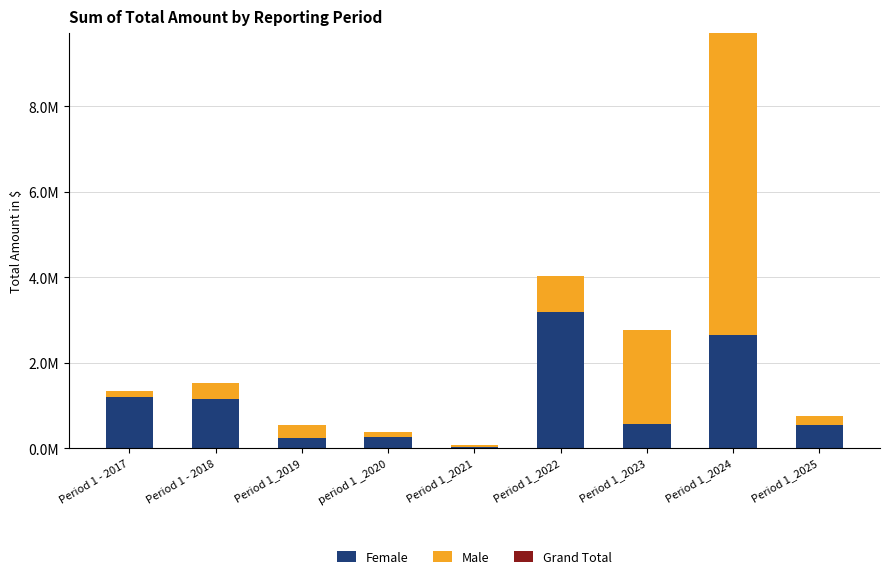

True or false: Male has a value of 41632.6 at Period 1_2021.

True